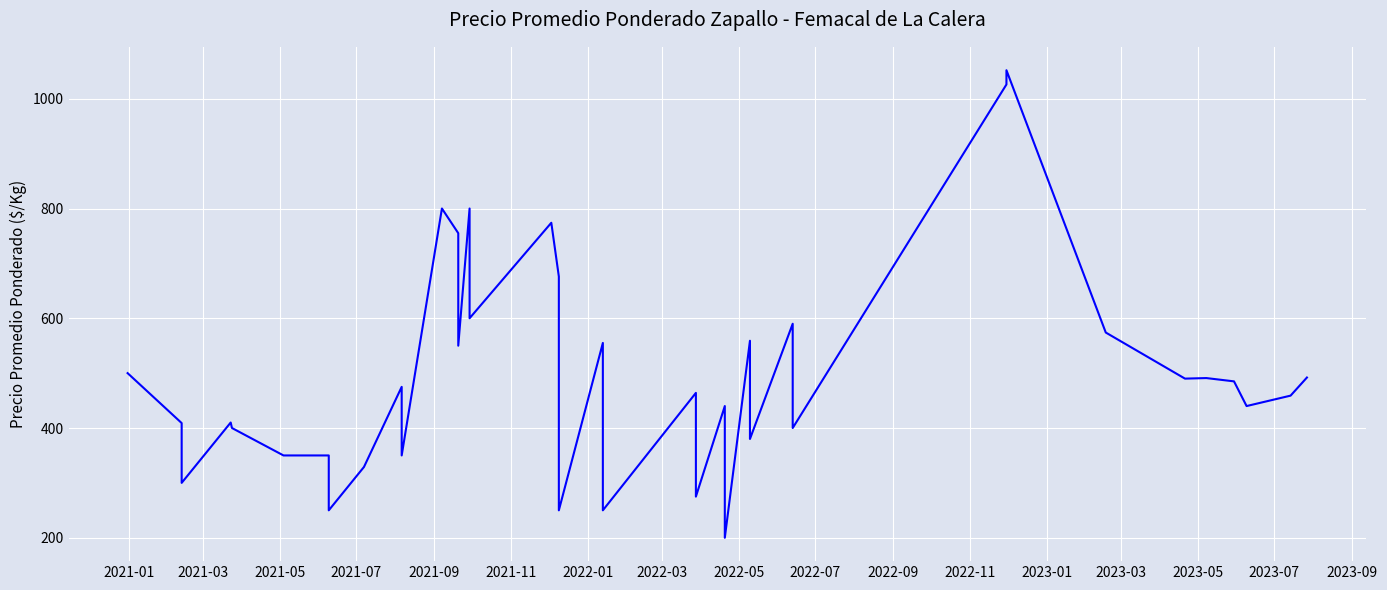

How many values exceed 464?

19